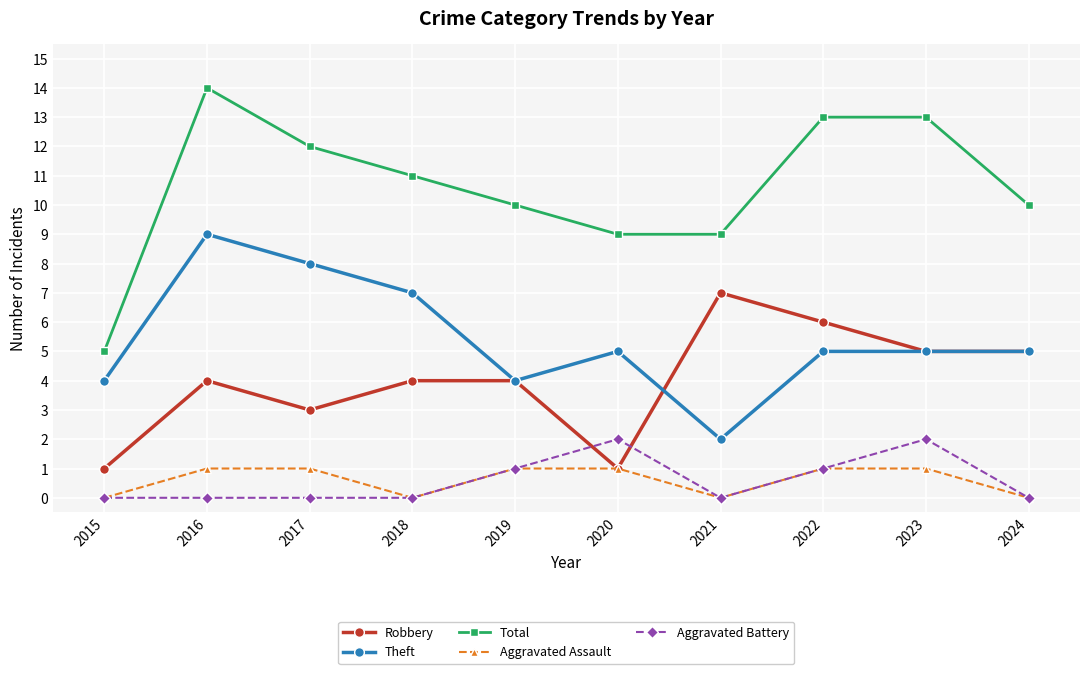

Is this an area chart (filled region under the line)?

No